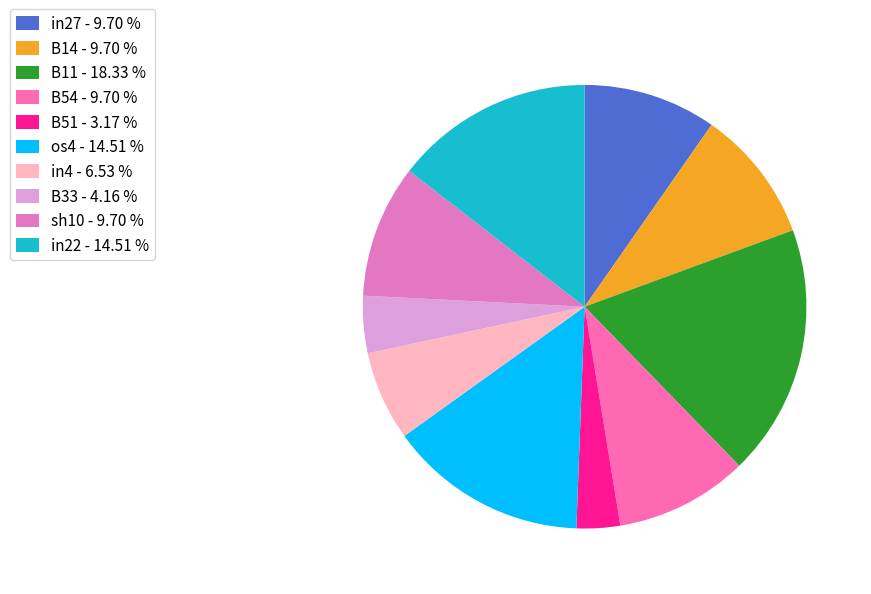

What is the smallest slice in the pie chart?

B51 - 3.17 %